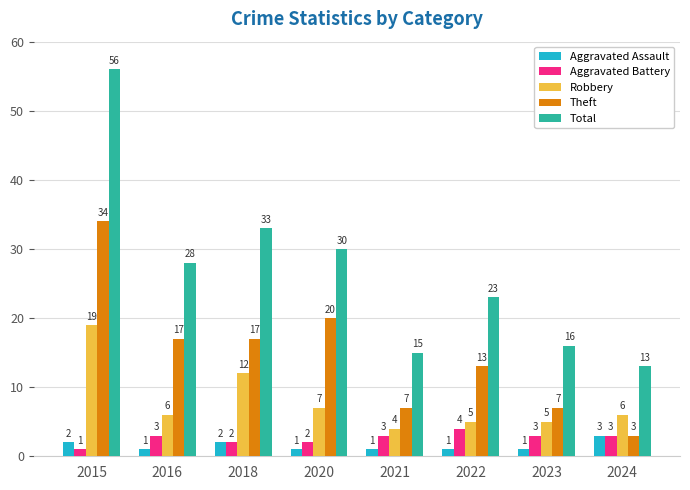

Are the bars grouped side by side (vs. stacked)?

Yes